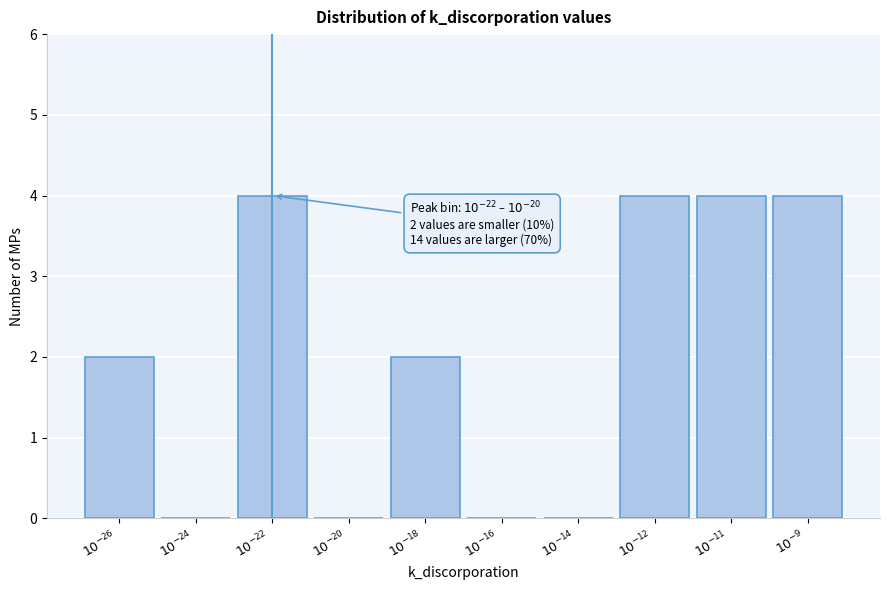

What is the sum of all values?

20